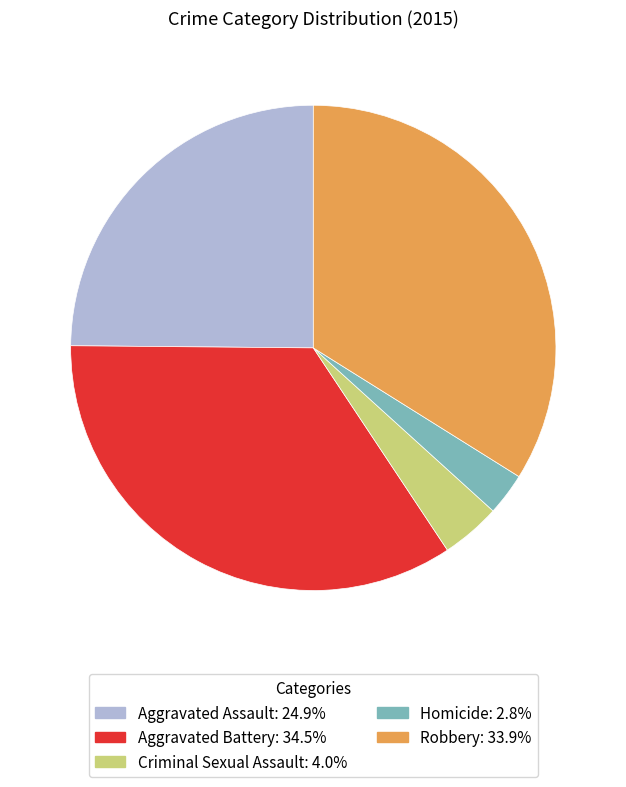

Does Robbery account for over 50% of the chart?

No